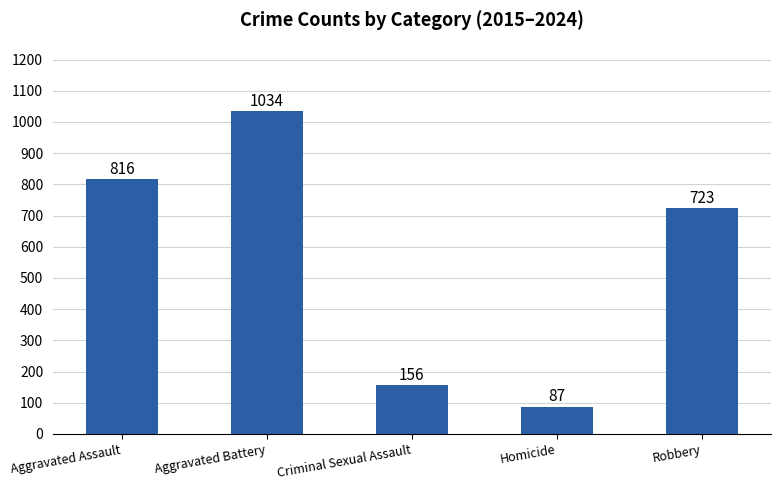

Which label corresponds to the smallest value in the chart?

Homicide